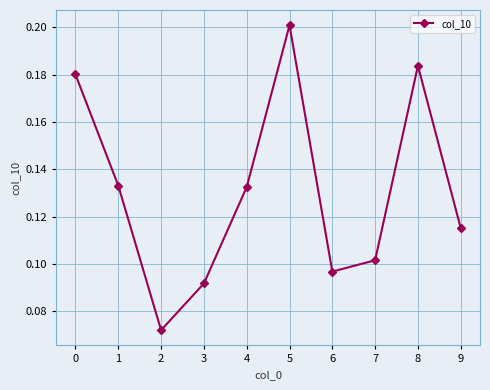

At which category does the chart reach its minimum across all series?

2